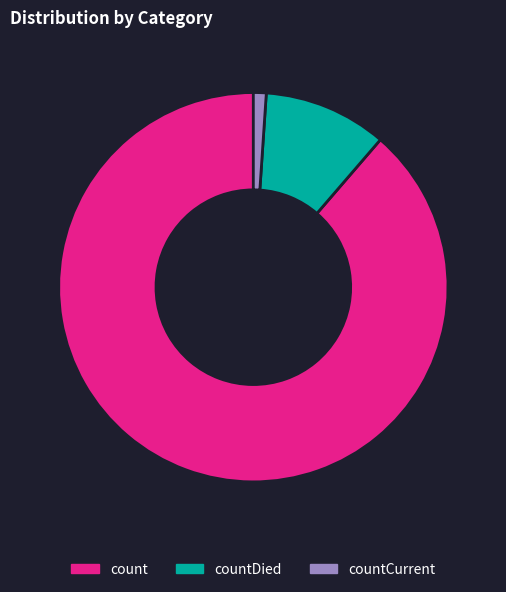

How many segments does this pie chart have?

3